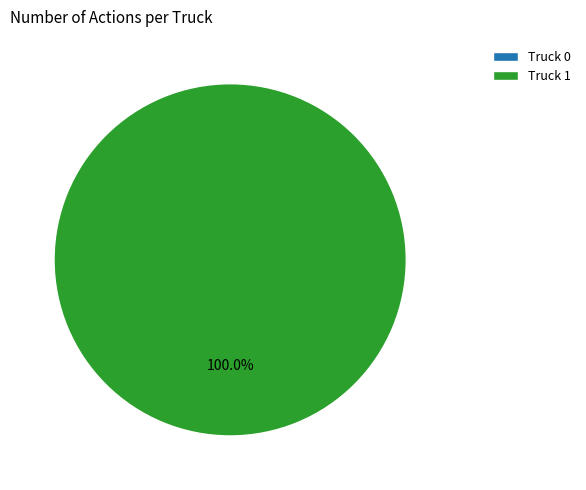

True or false: Truck 0 accounts for 0% of the total.

True